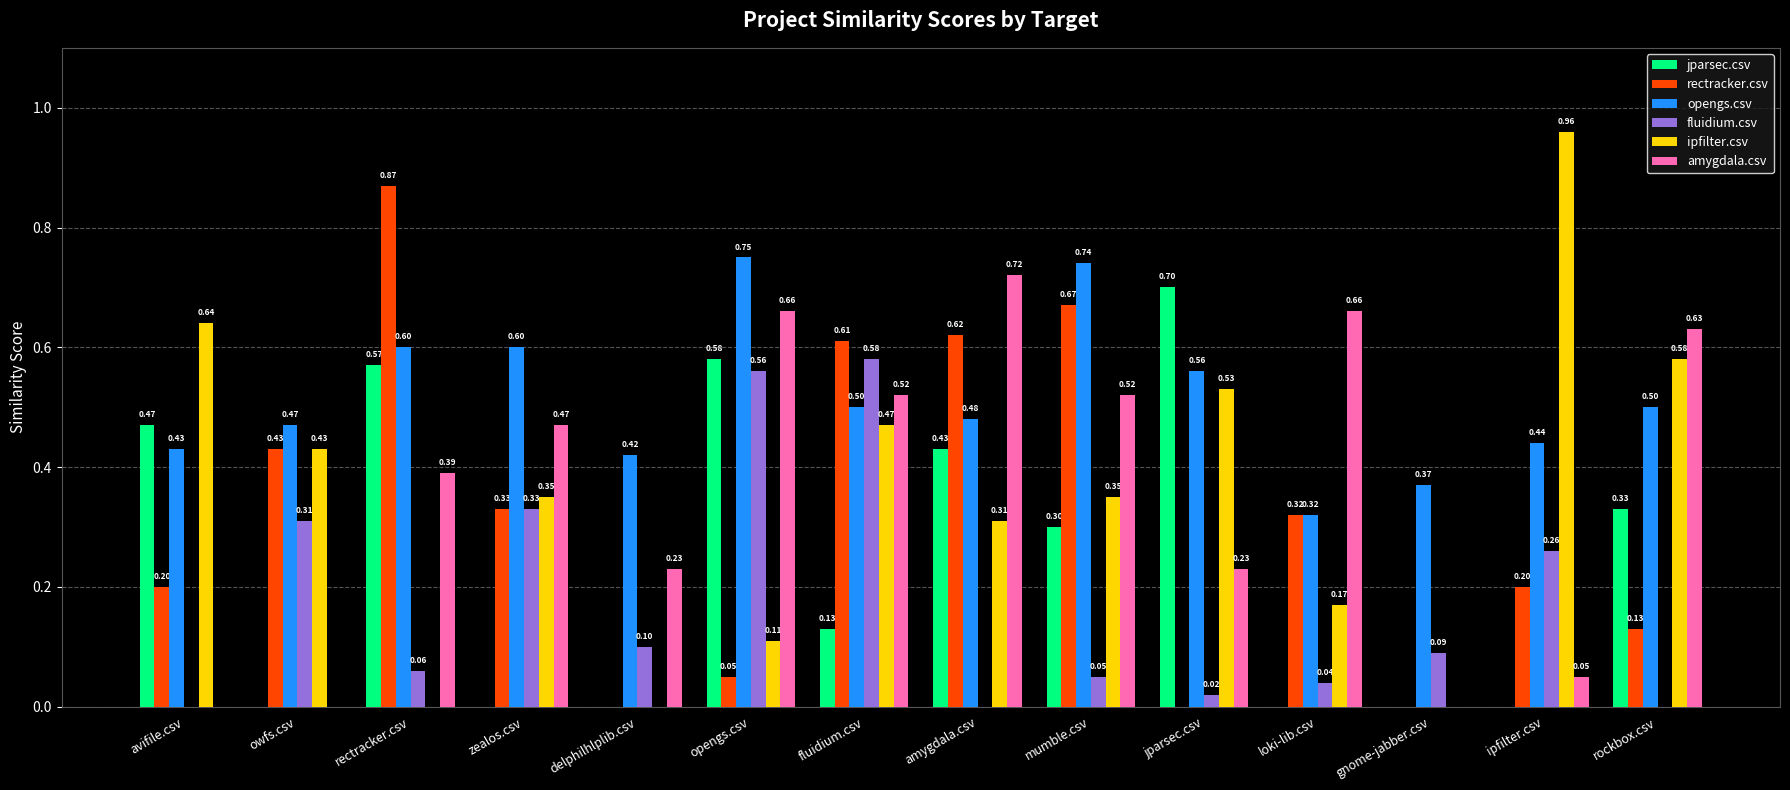

Is the value of amygdala.csv at opengs.csv greater than the value of opengs.csv at zealos.csv?

Yes